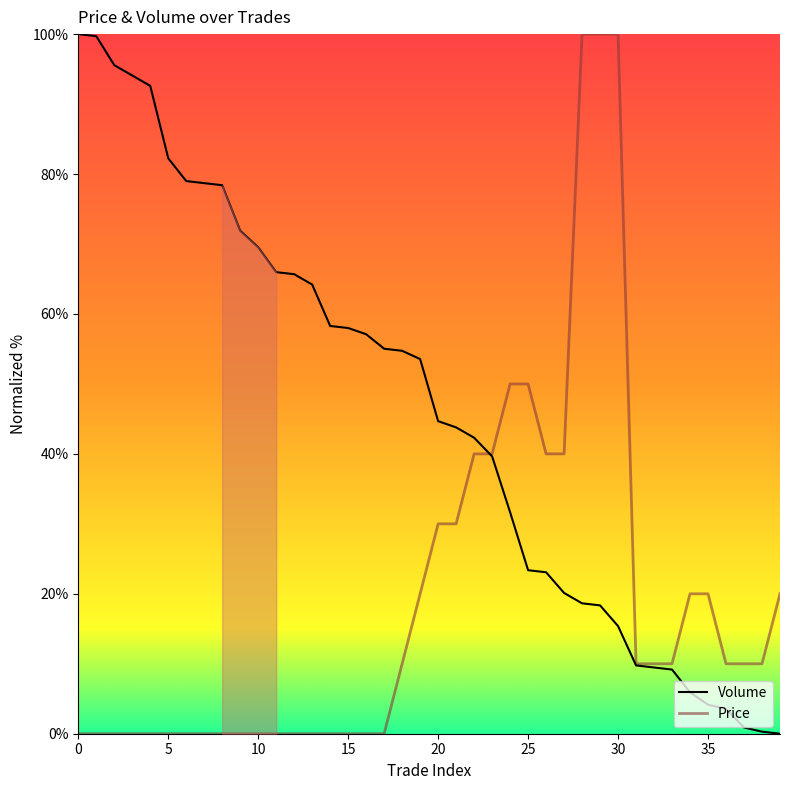

What value does the Volume series have at 22?

42.3